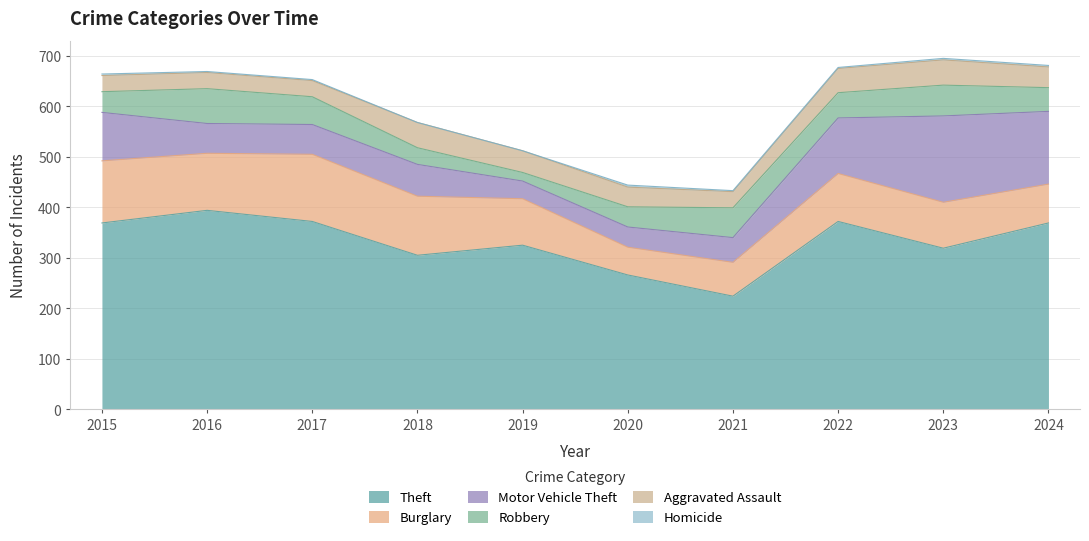

After their last crossing, which series has the higher values: Motor Vehicle Theft or Robbery?

Motor Vehicle Theft